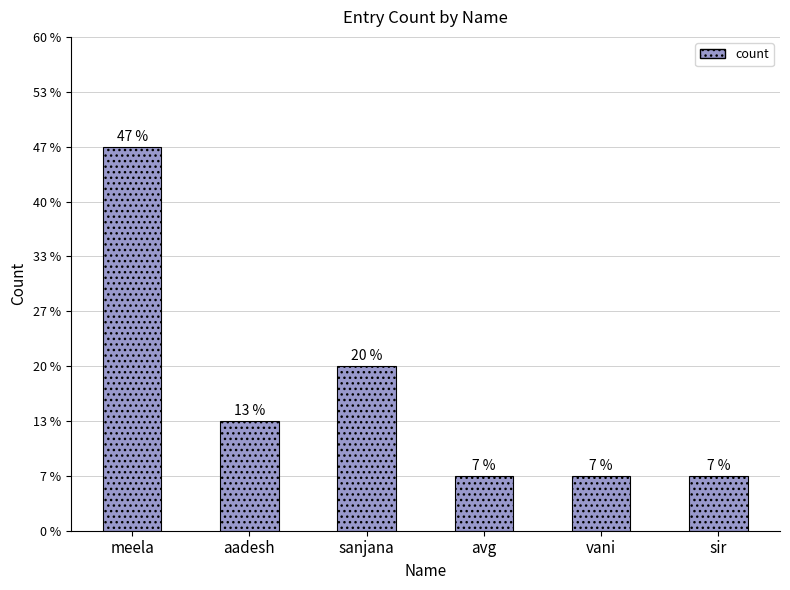

What is the smallest value displayed?

1